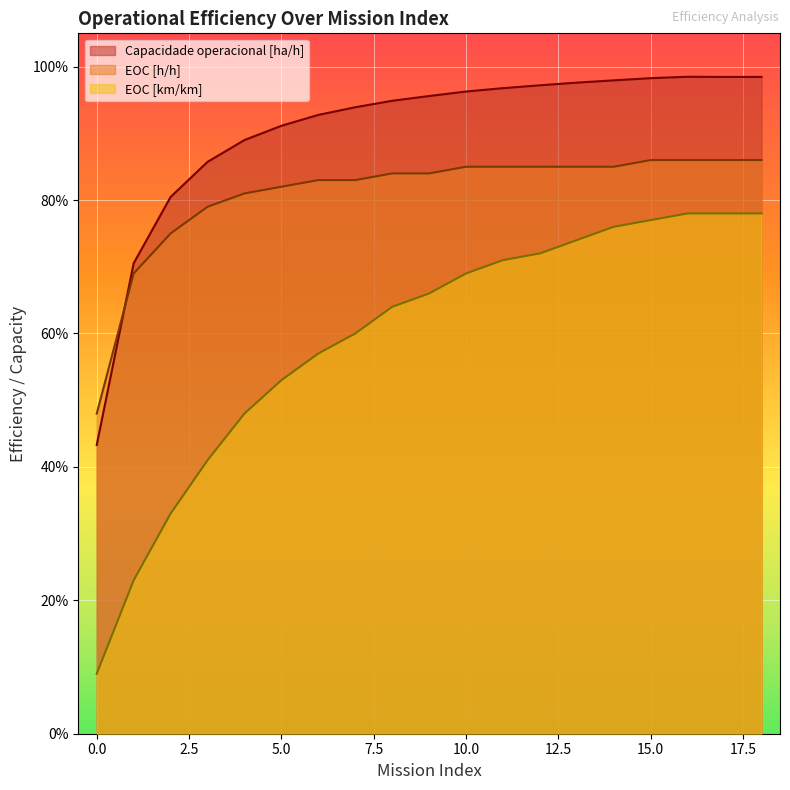

Which category has the highest value in the Capacidade operacional [ha/h] series?

16